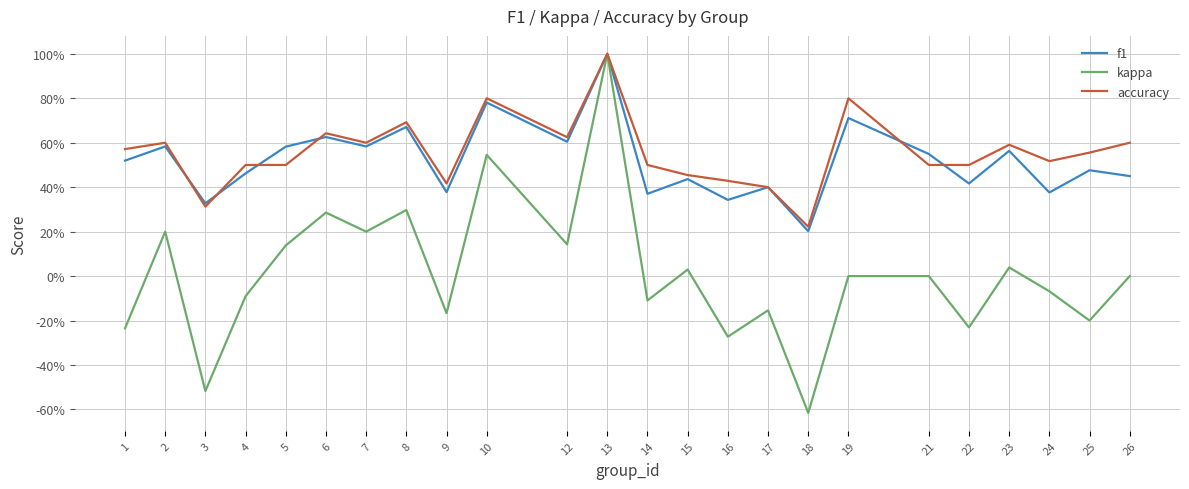

Count the accuracy values in the range 0 to 1.

24